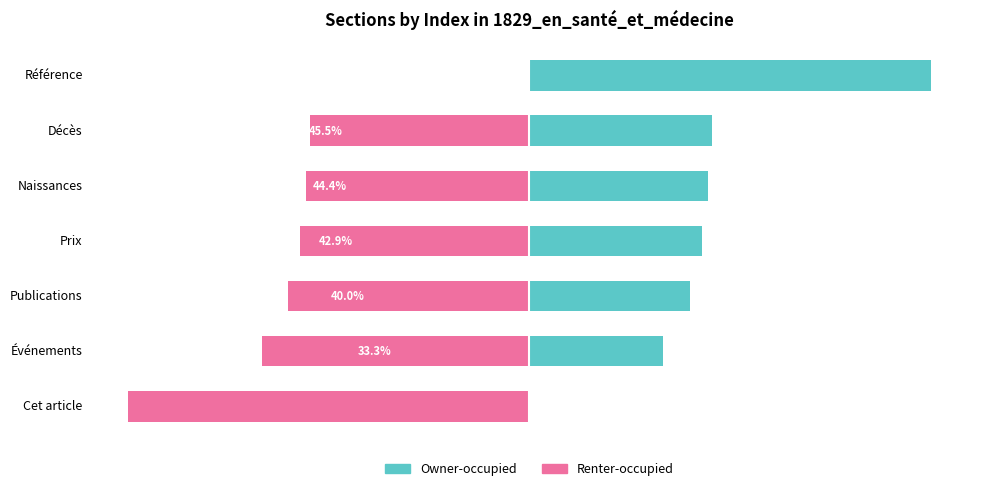

List the series in order of their peak value, highest first.

Owner-occupied, Renter-occupied